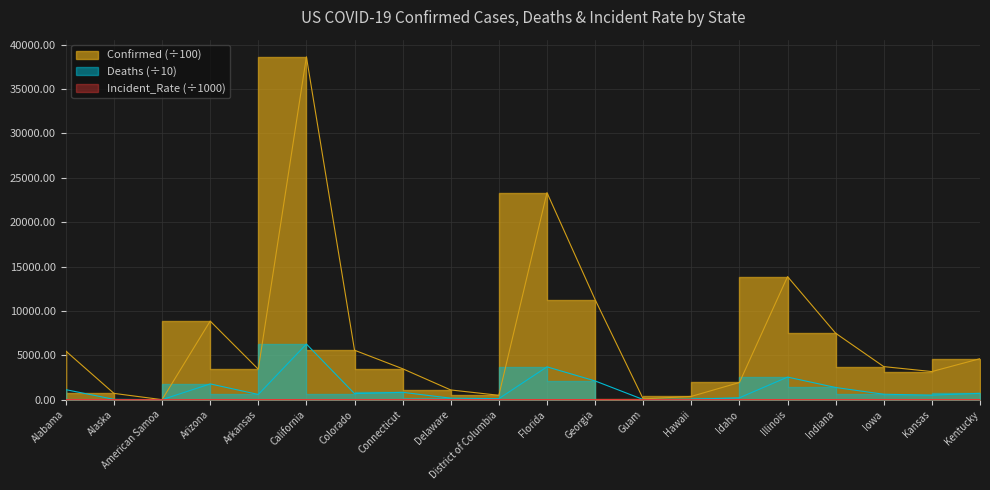

Which has a higher value, Guam or Kansas?

Kansas